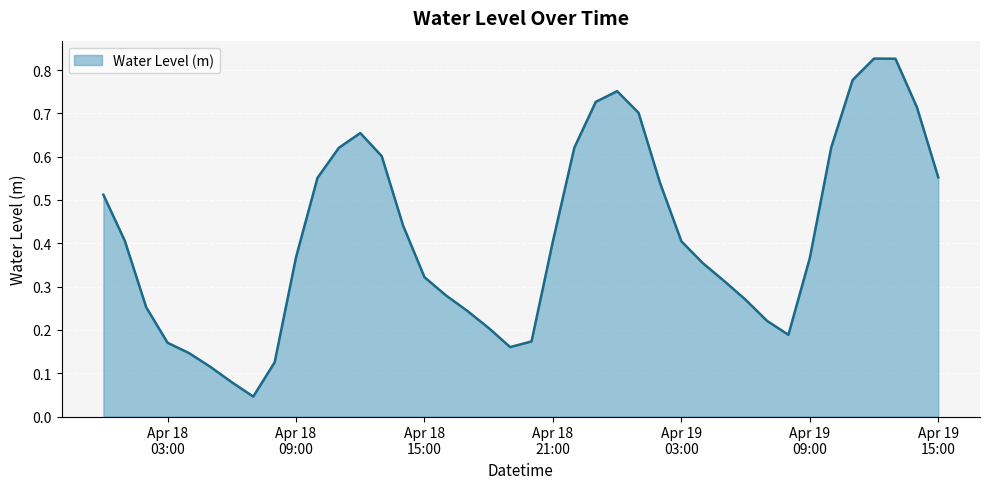

How many lines are shown in the chart?

1